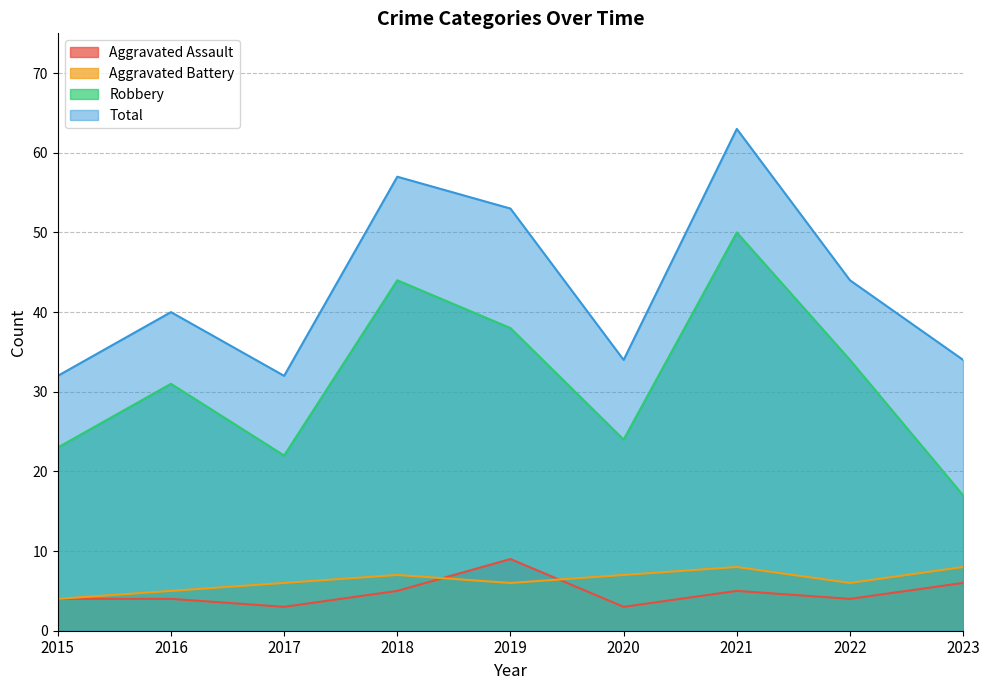

Reading left to right, what are all the values shown in this chart?

Aggravated Assault: 2015=4	2016=4	2017=3	2018=5	2019=9	2020=3	2021=5	2022=4	2023=6
Aggravated Battery: 2015=4	2016=5	2017=6	2018=7	2019=6	2020=7	2021=8	2022=6	2023=8
Robbery: 2015=23	2016=31	2017=22	2018=44	2019=38	2020=24	2021=50	2022=34	2023=17
Total: 2015=32	2016=40	2017=32	2018=57	2019=53	2020=34	2021=63	2022=44	2023=34